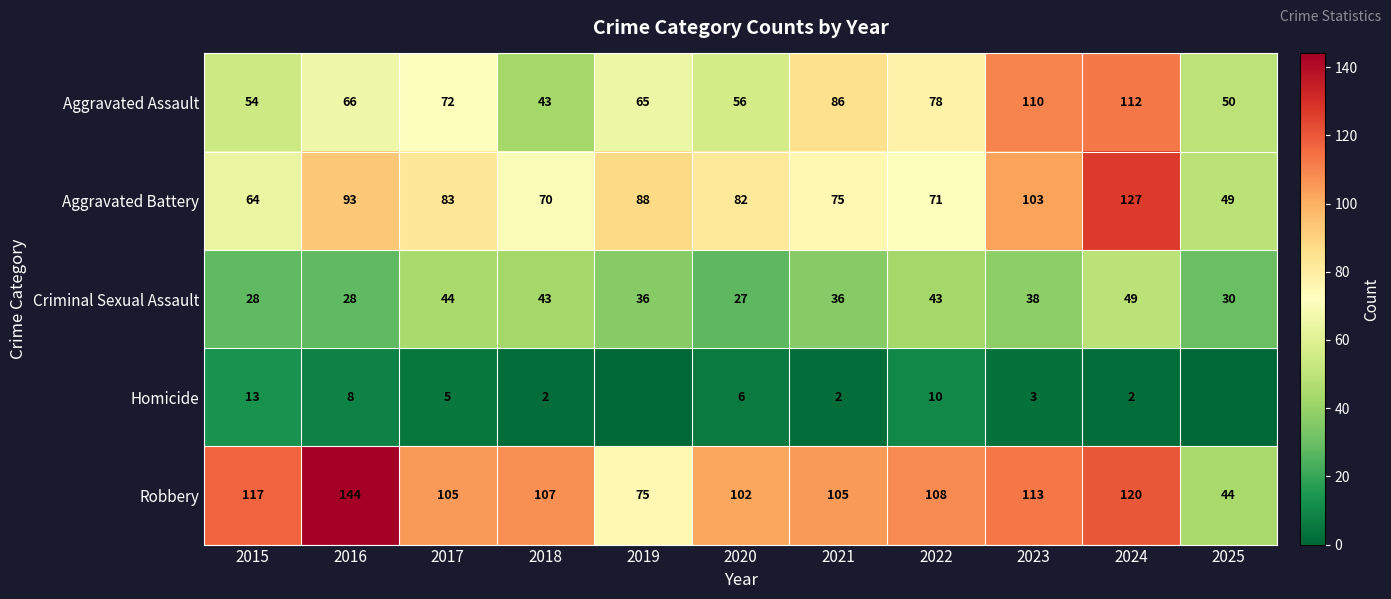

True or false: Aggravated Battery has a value of 167 at 2016.

False